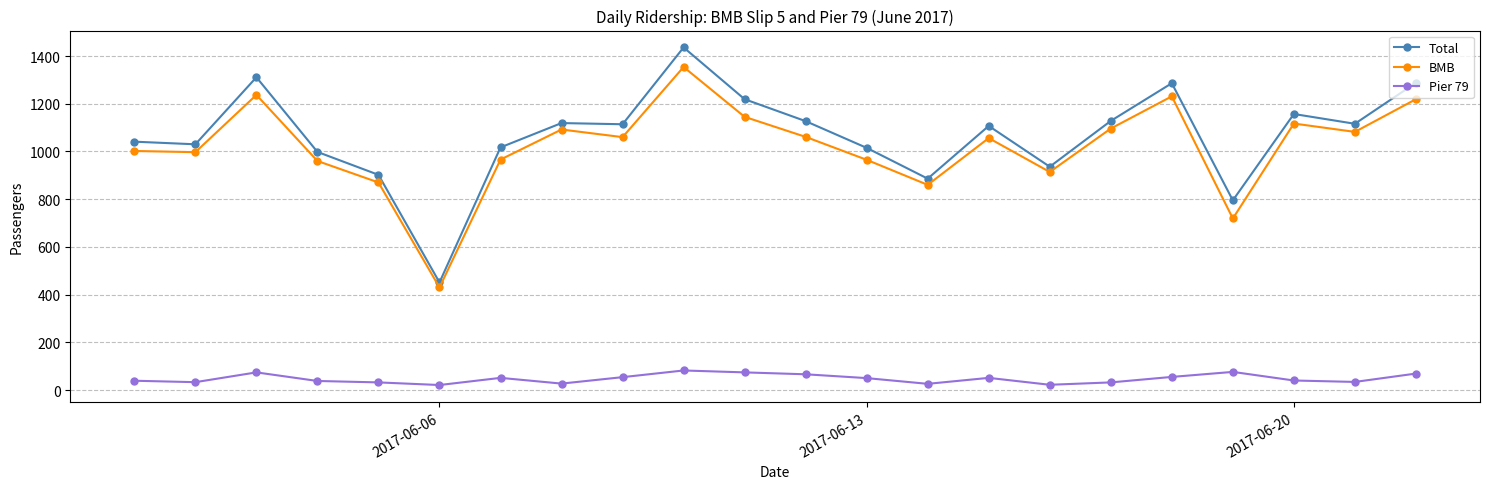

True or false: BMB has more than 0 interior local peaks.

True